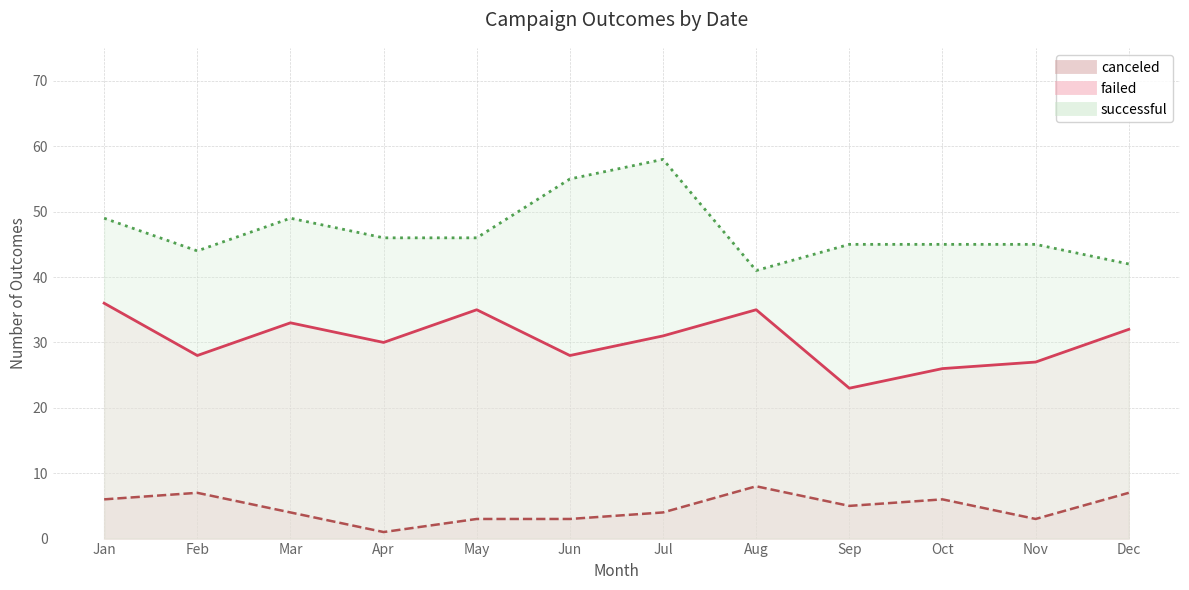

What is the spread (max minus min) of values at Apr?

45